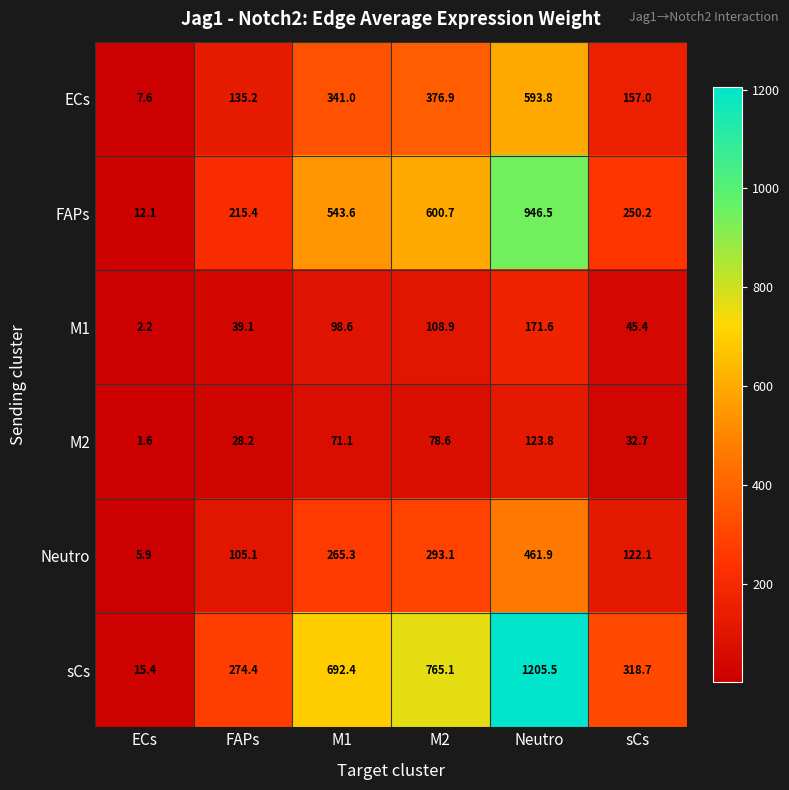

Which category has the lowest value in the FAPs series?

ECs